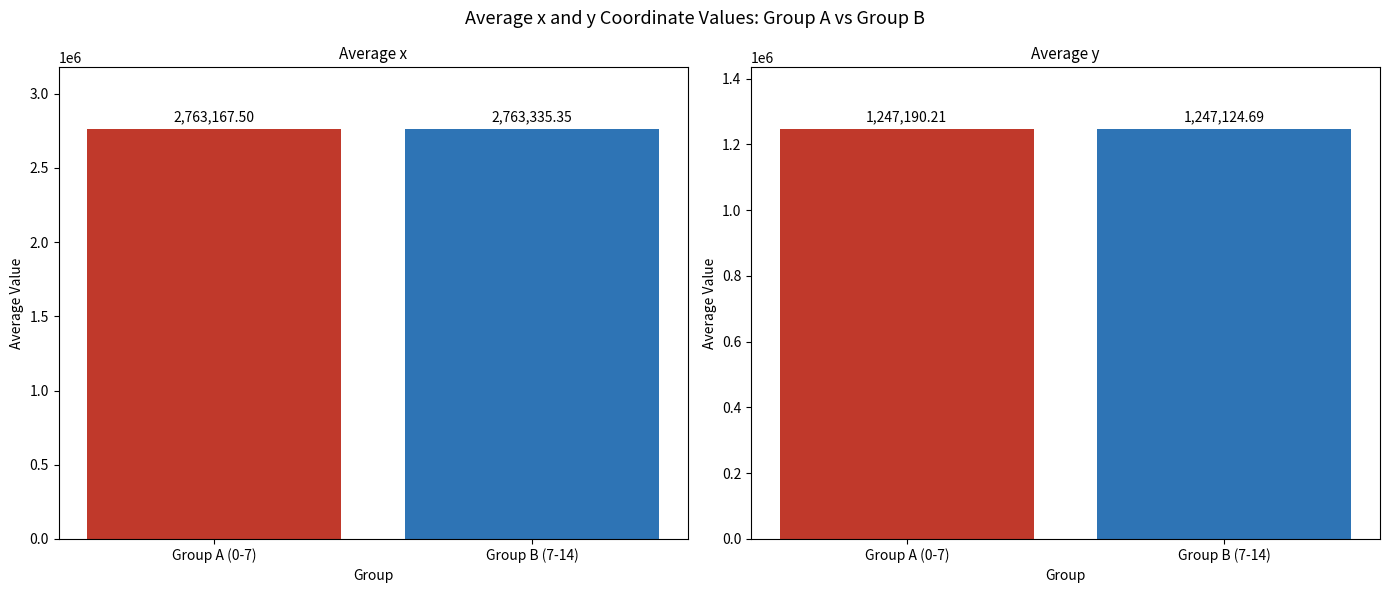

Which series has the widest spread of values?

x